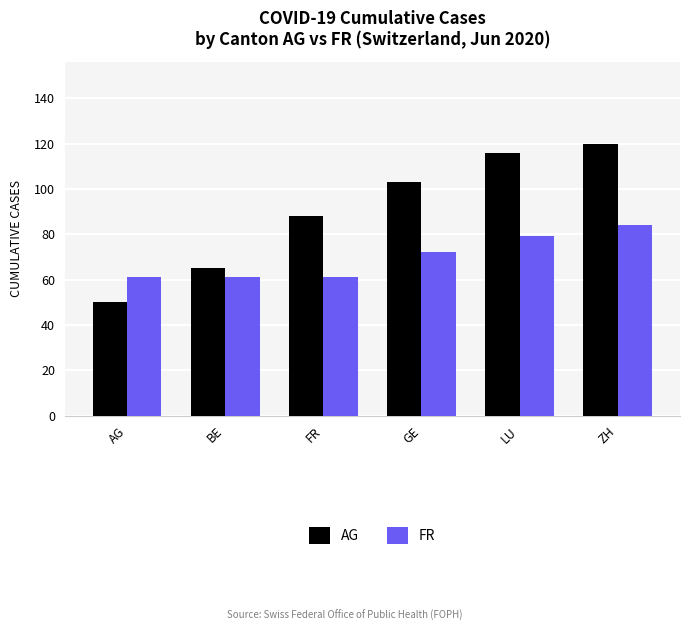

Count the number of data series in this chart.

2